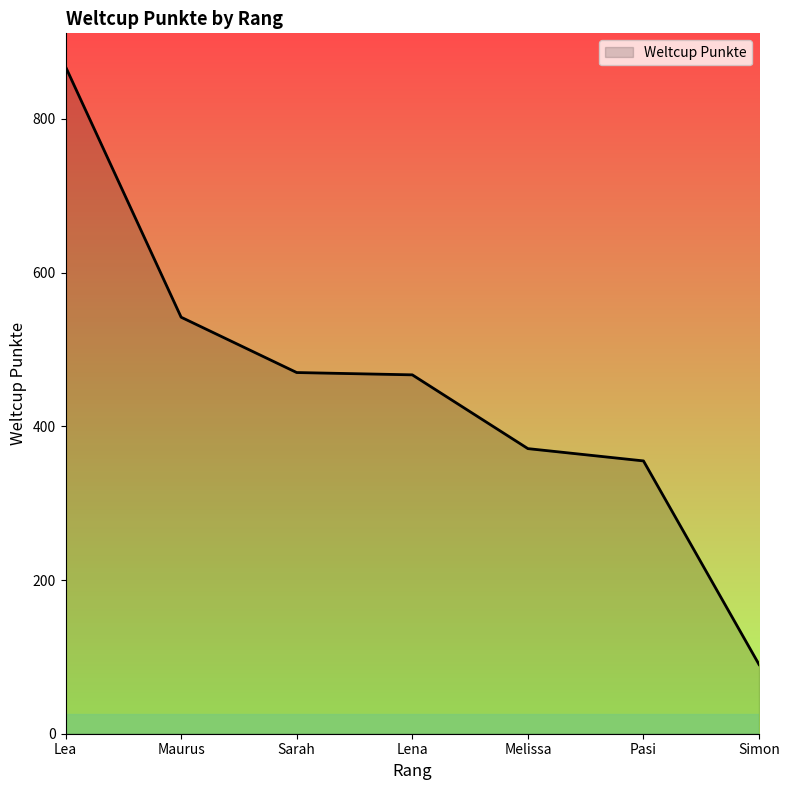

What is the sum of all values?

3163